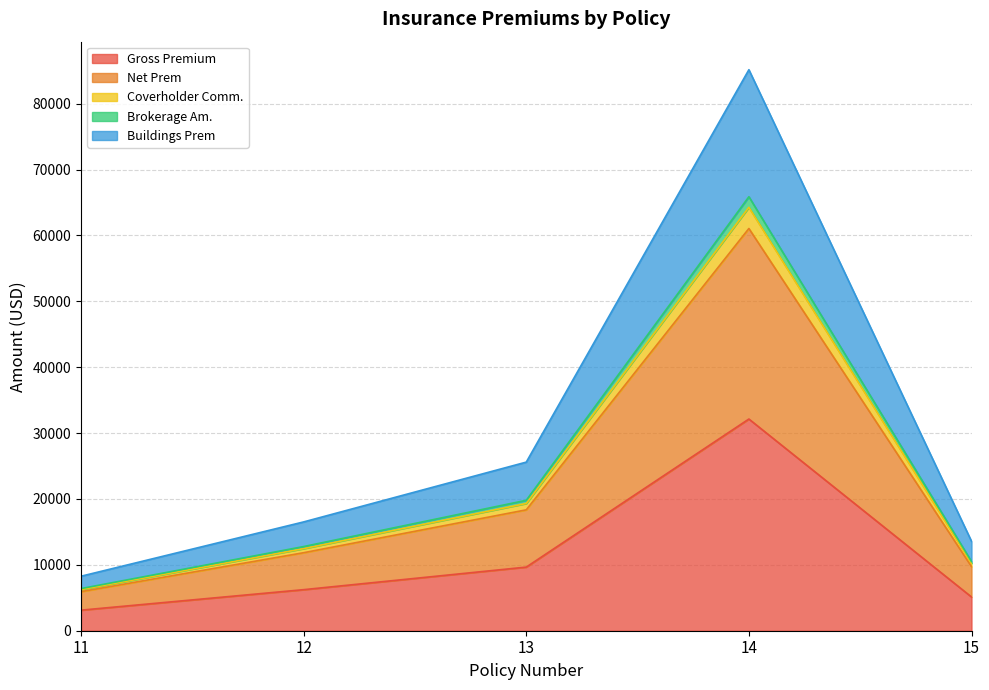

List the labels in order of Coverholder Comm. value, largest first.

14, 13, 12, 15, 11